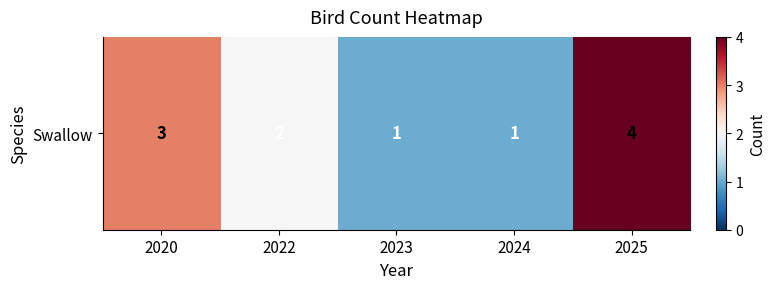

Reading left to right, list all the values displayed in this chart.

2020=3	2022=2	2023=1	2024=1	2025=4